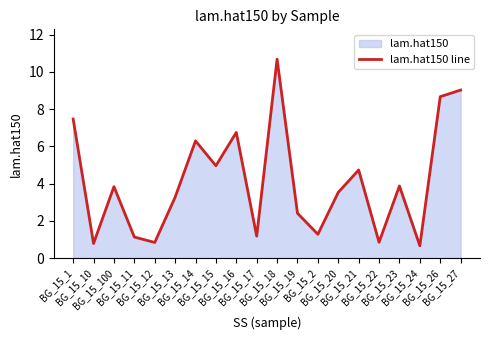

Reading left to right, extract all data points from this chart.

7.5	0.8	3.8	1.1	0.8	3.3	6.3	5.0	6.7	1.2	10.7	2.4	1.3	3.5	4.7	0.8	3.9	0.7	8.7	9.0